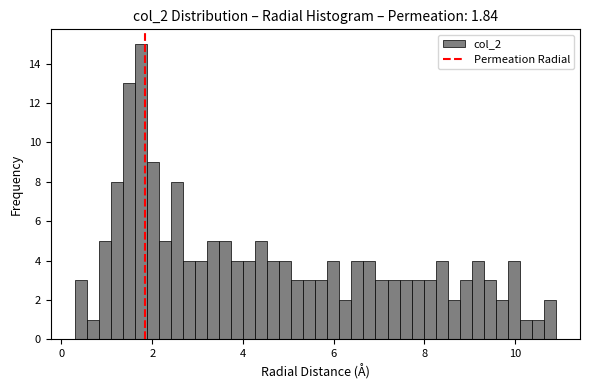

Read against the x-axis, roughly where is the centre of the tallest bar?

1.8